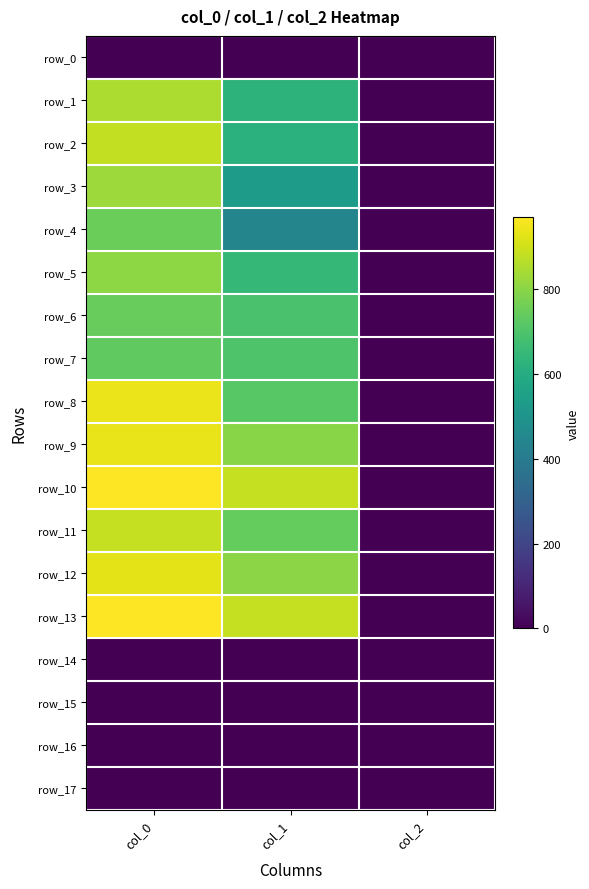

True or false: row_15 has a value of 0.0 at col_2.

True